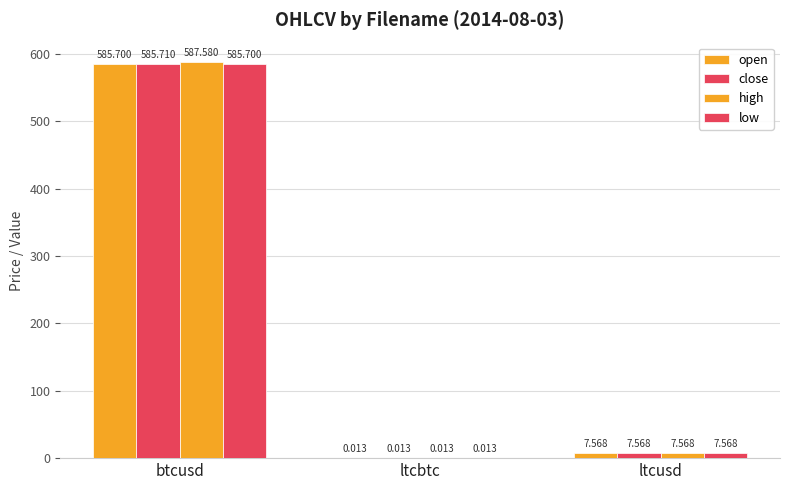

How many values in the open series exceed 7?

2